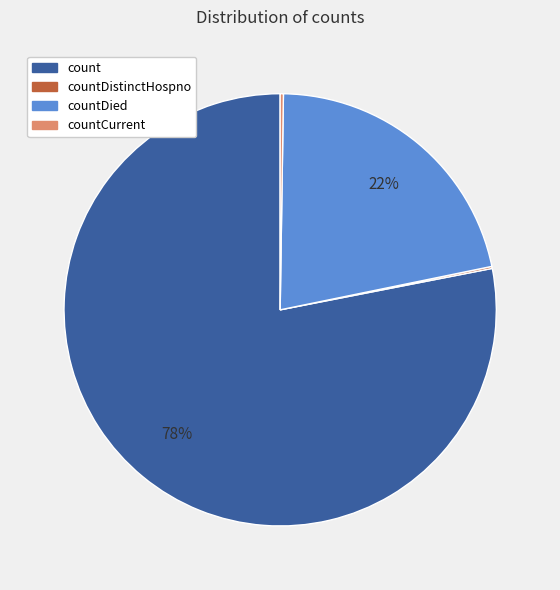

To the nearest percent, what is the average slice percentage?

25%